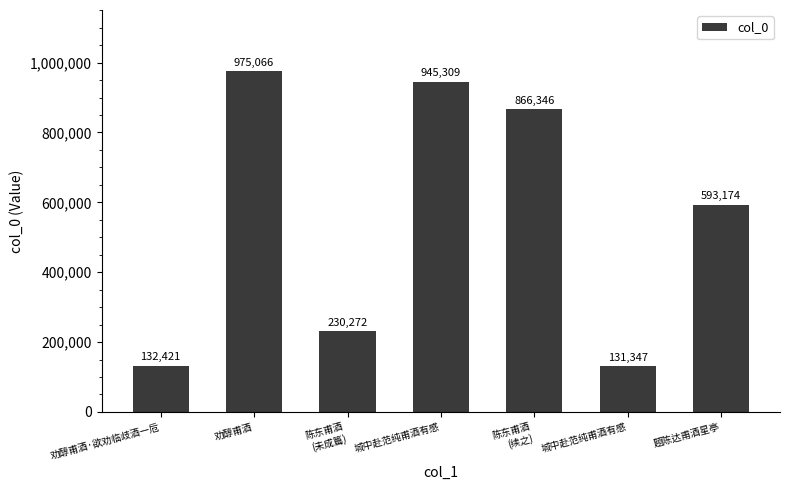

How many bars are there in total?

7